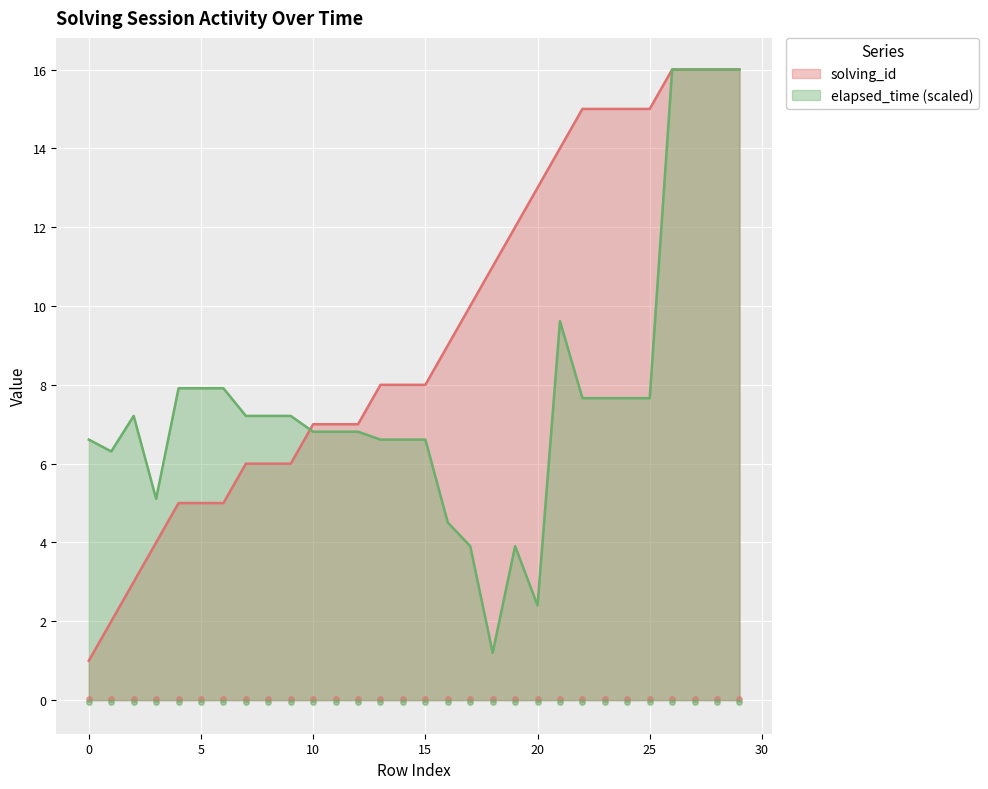

Which series has the widest spread of Y values?

solving_id